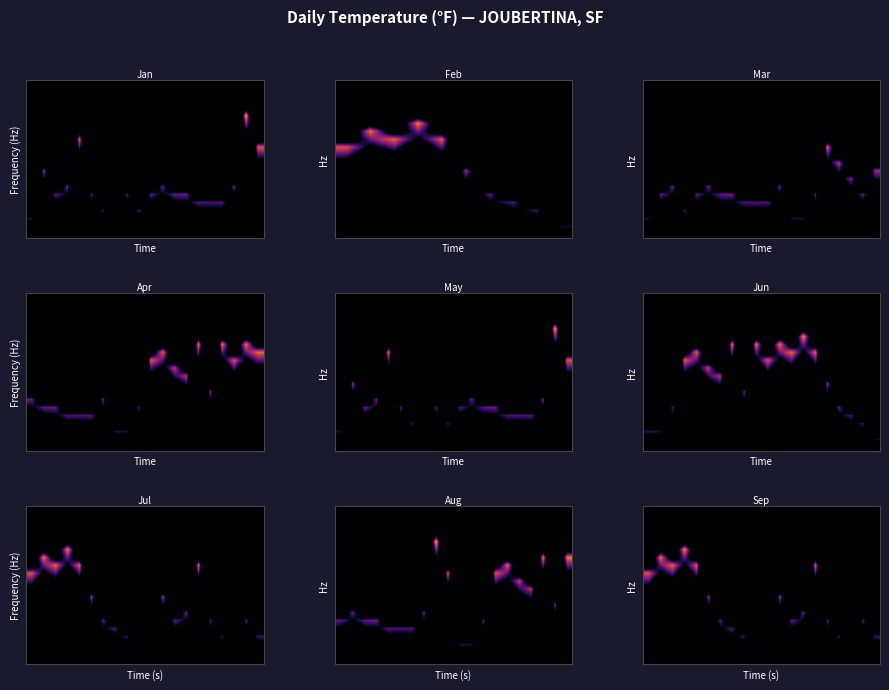

What is the spread (max minus min) of values at 7?

67.5